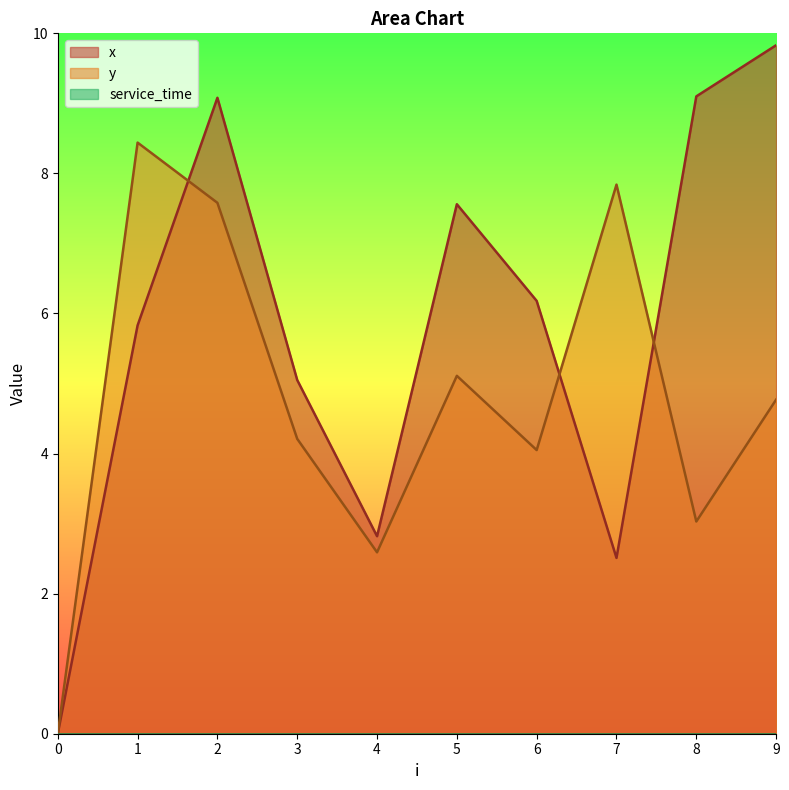

What is the total value across all series at 2?

16.7